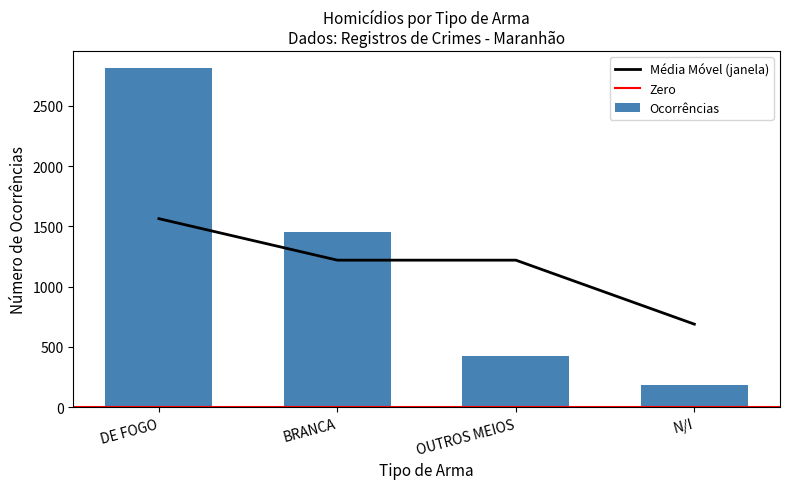

True or false: Média Móvel (janela) has a value of 1227.2 at N/I.

False